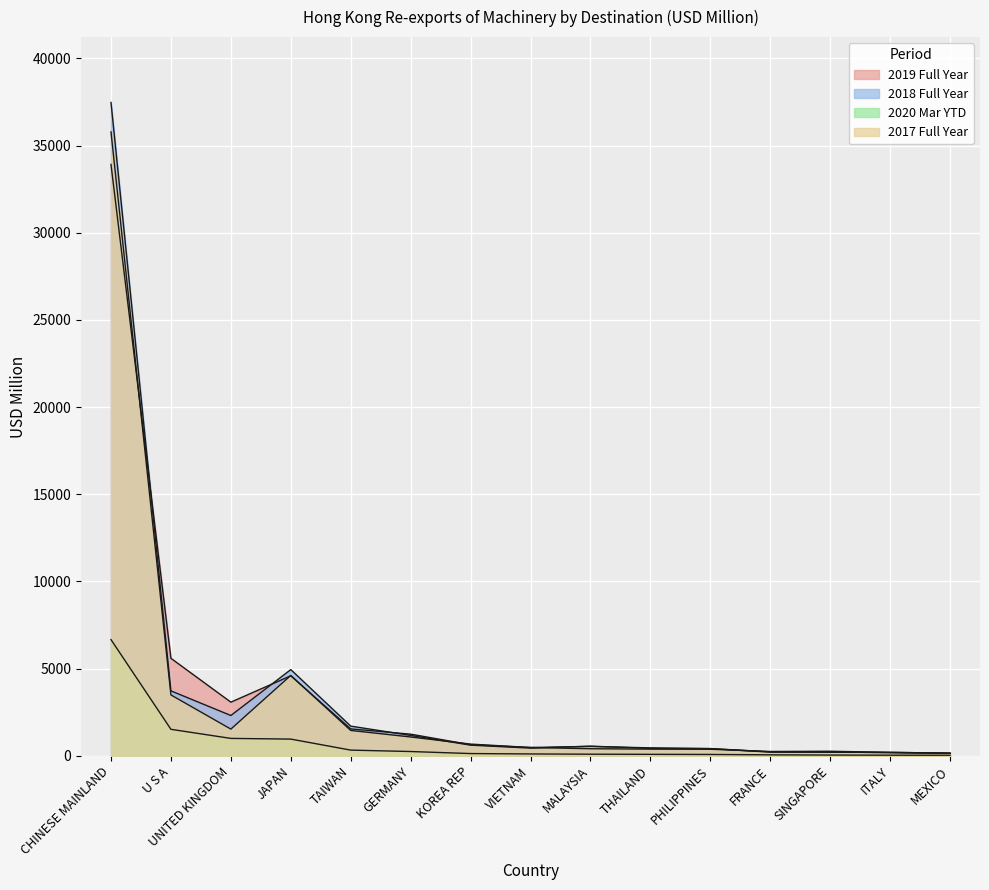

True or false: 201712 and 201812 intersect in this chart.

True